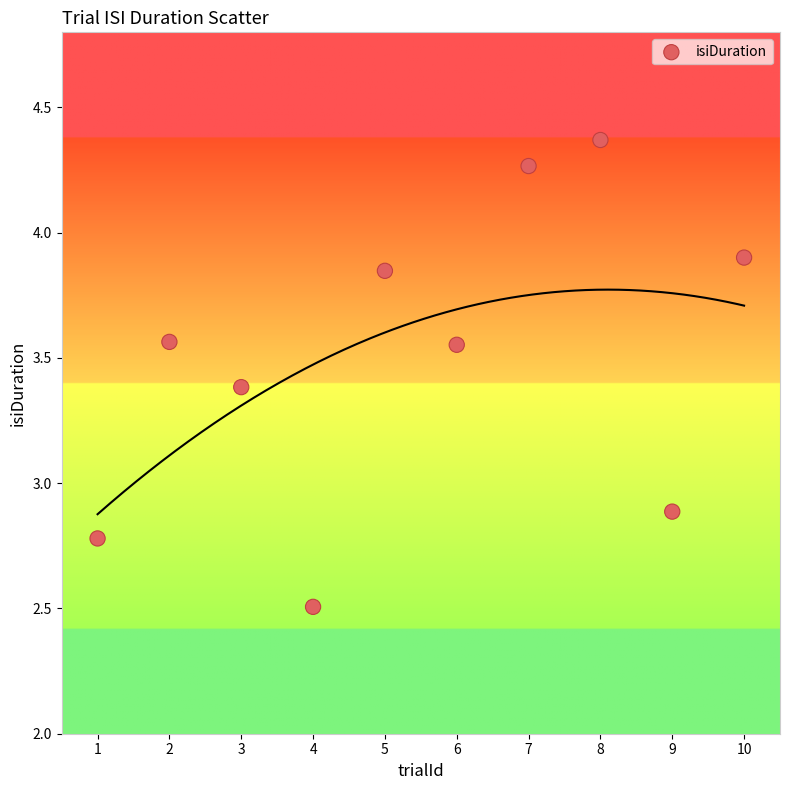

What is the range of X values (max minus min)?

9.0